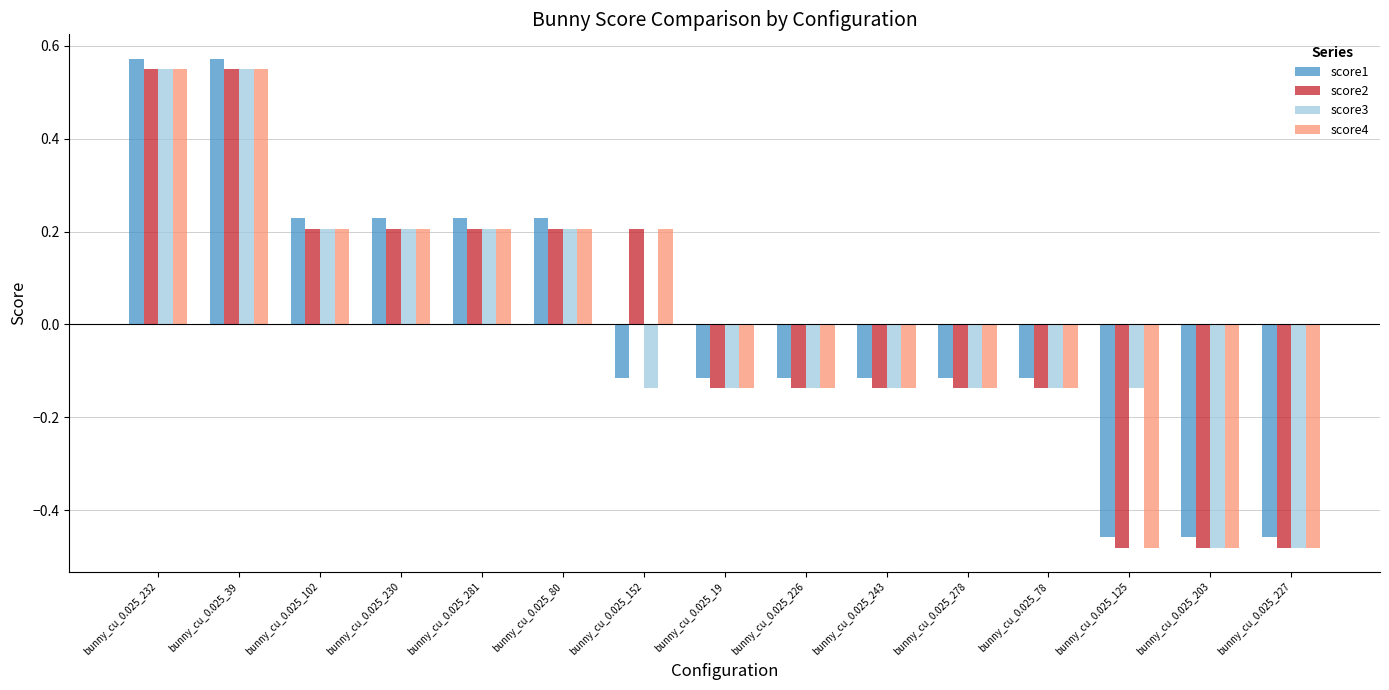

How many groups of bars are there?

15